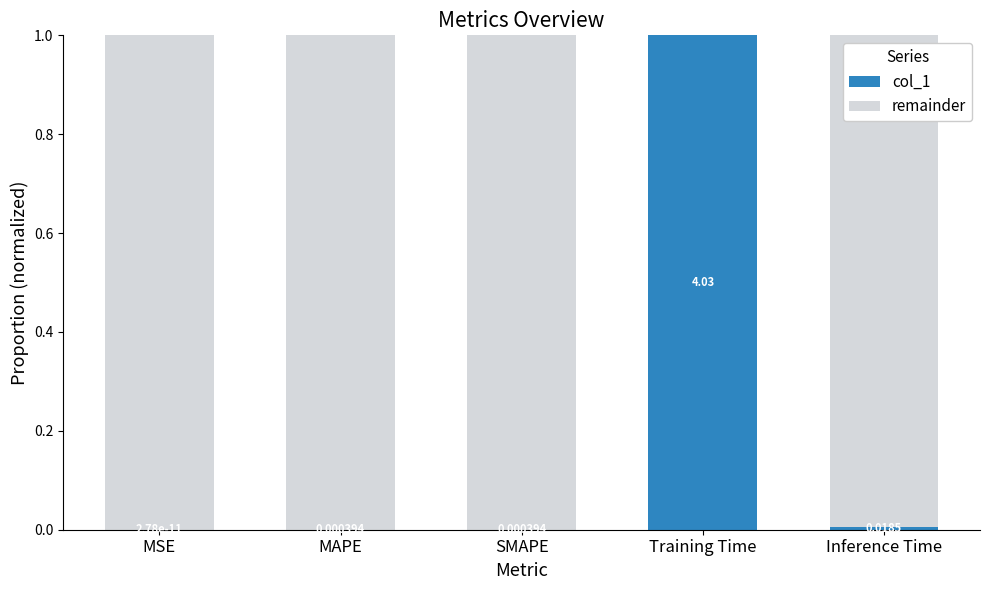

Where is col_1 nearest to the value 0?

MSE